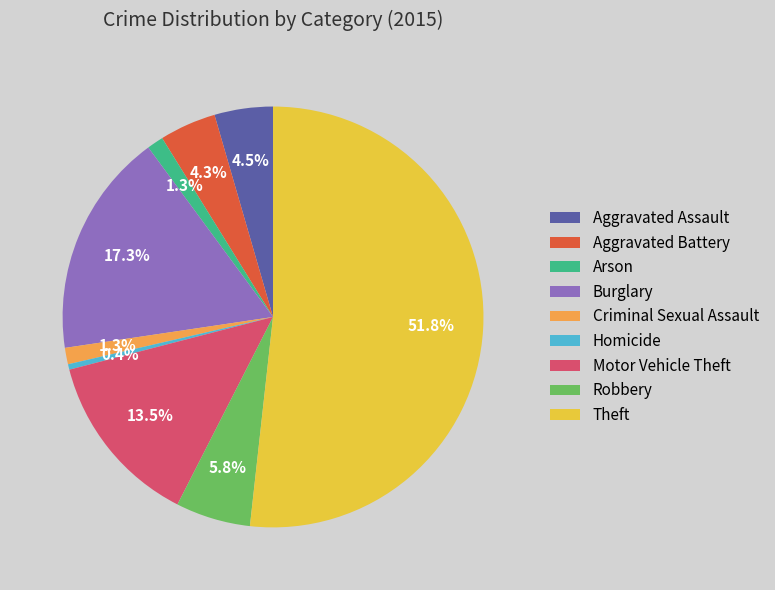

Is there any slice that represents more than half of the pie?

Yes